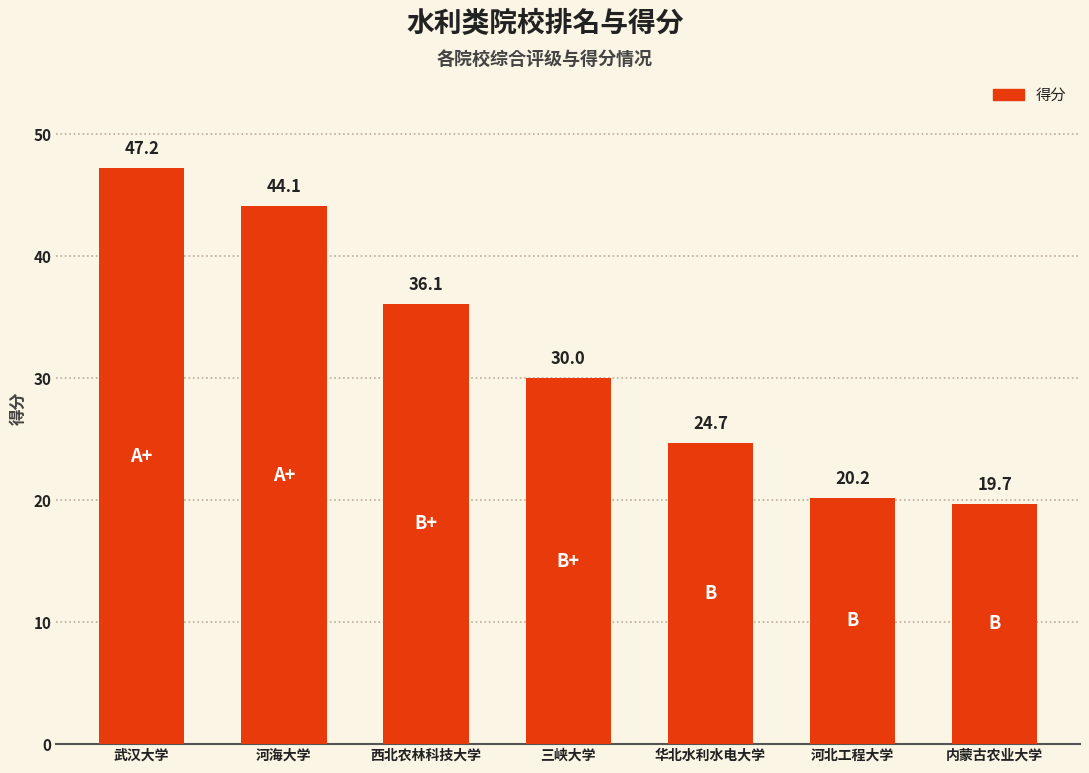

List the labels in order of value, smallest first.

内蒙古农业大学, 河北工程大学, 华北水利水电大学, 三峡大学, 西北农林科技大学, 河海大学, 武汉大学